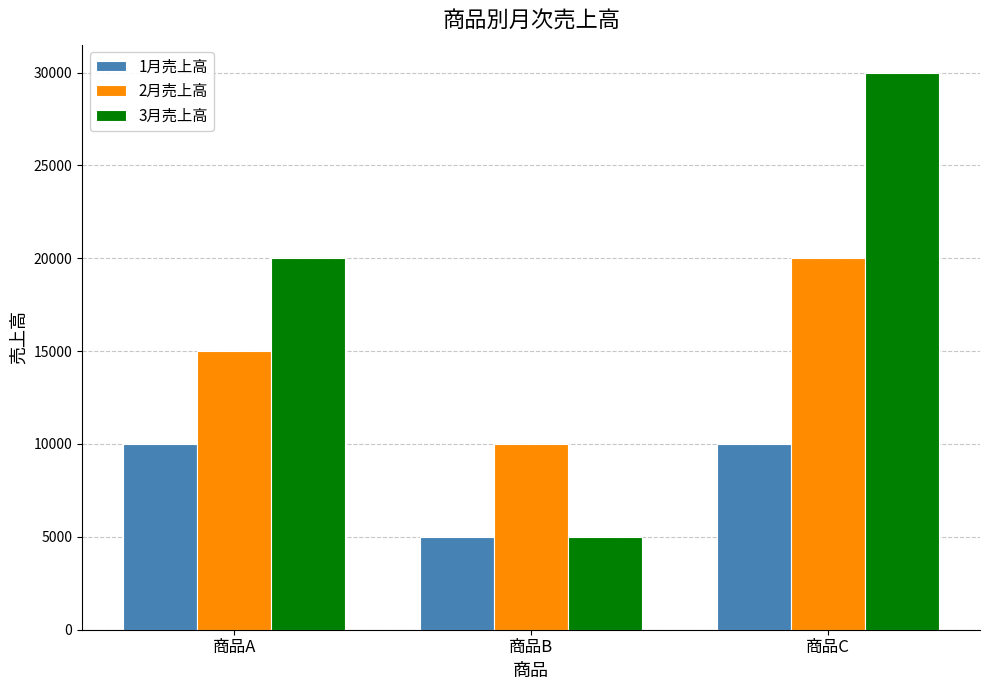

Which category has the lowest value in the 3月売上高 series?

商品B